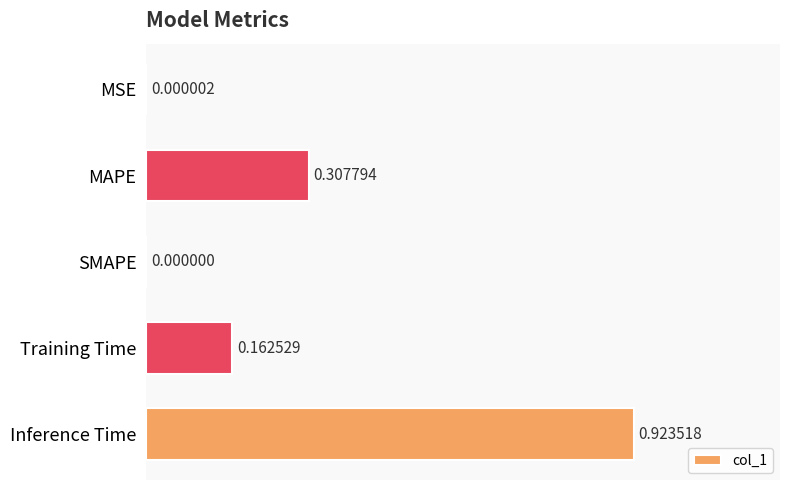

Which has a higher value, Inference Time or MSE?

Inference Time